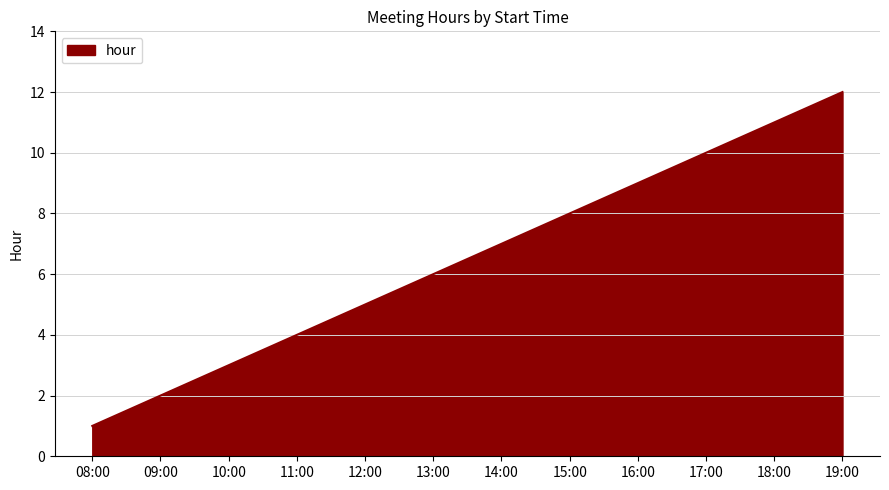

True or false: the data shows 12 at 15:00.

False